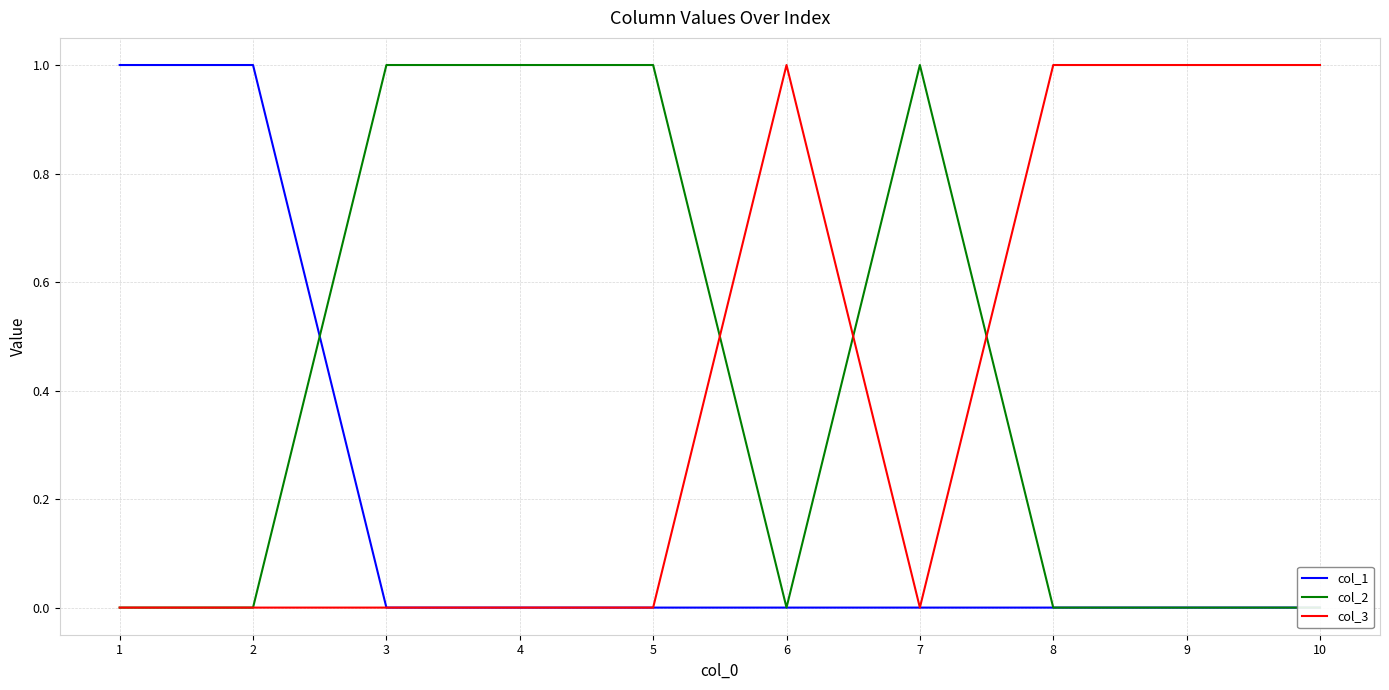

What is the maximum value shown in the chart?

1